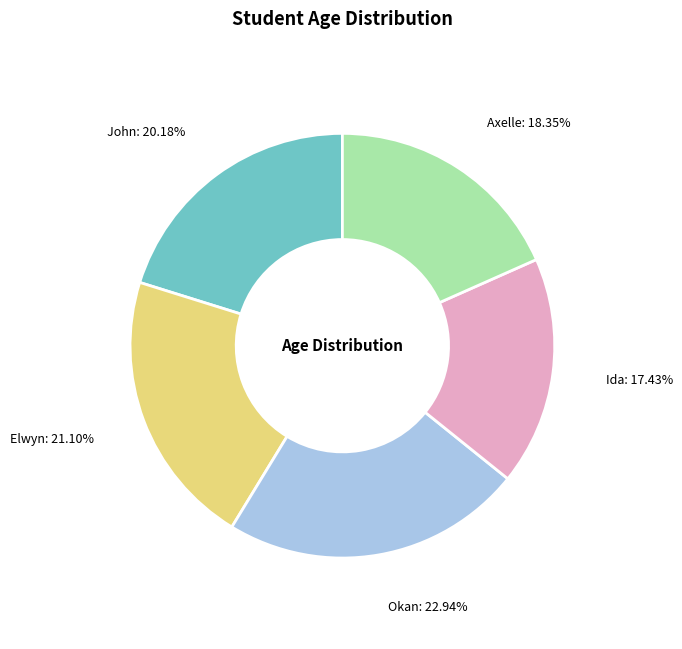

Which category has the smallest portion of the pie?

Ida